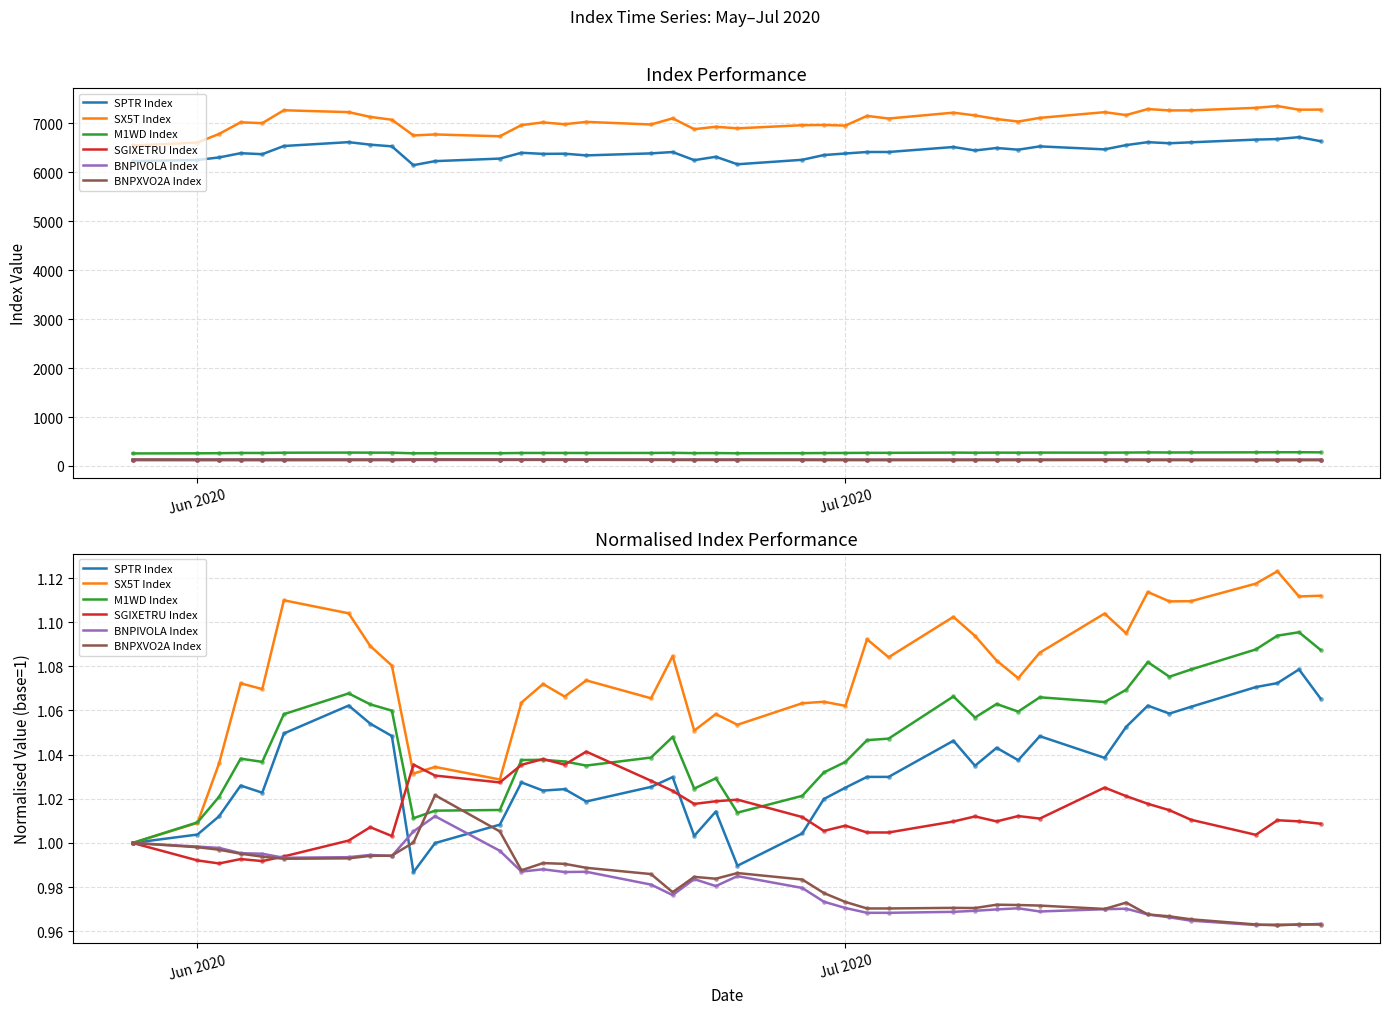

Which series has the widest spread of Y values?

SX5T Index